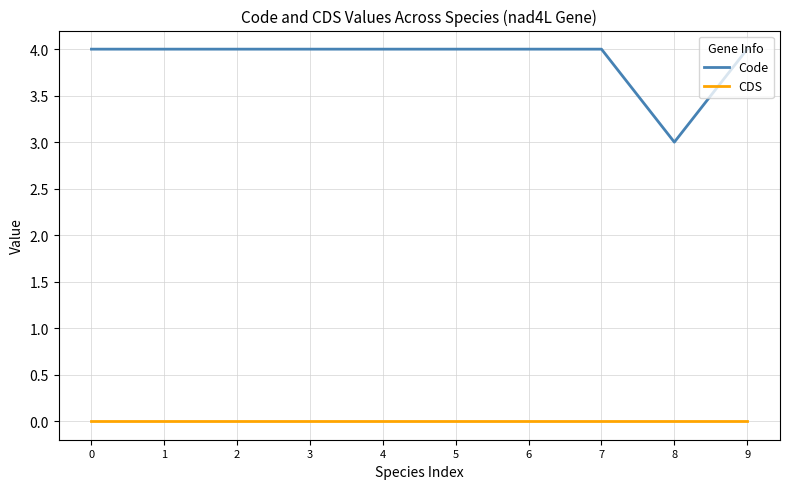

What is the maximum value for Code?

4